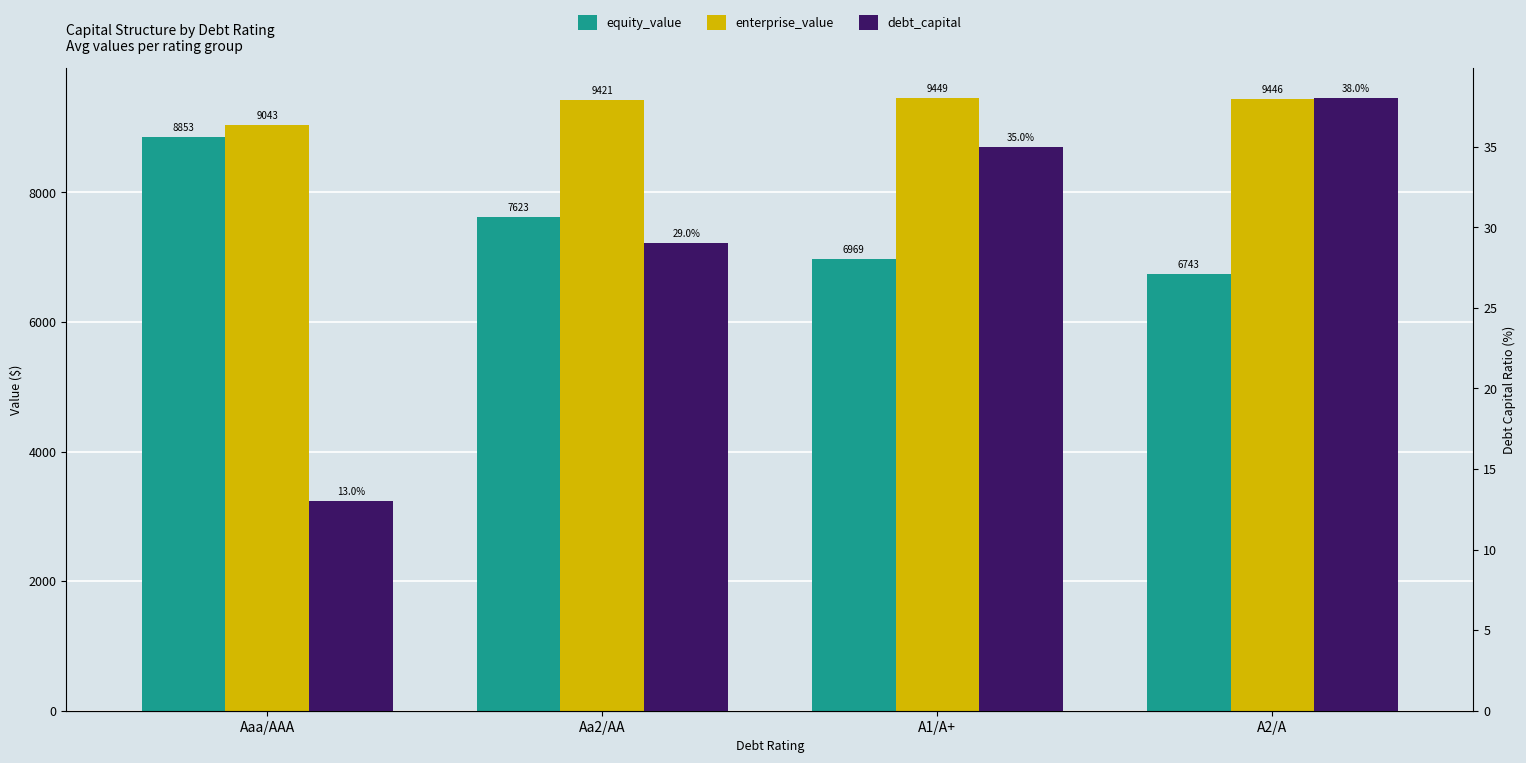

What is the label of the 4th bar from the left?

A2/A